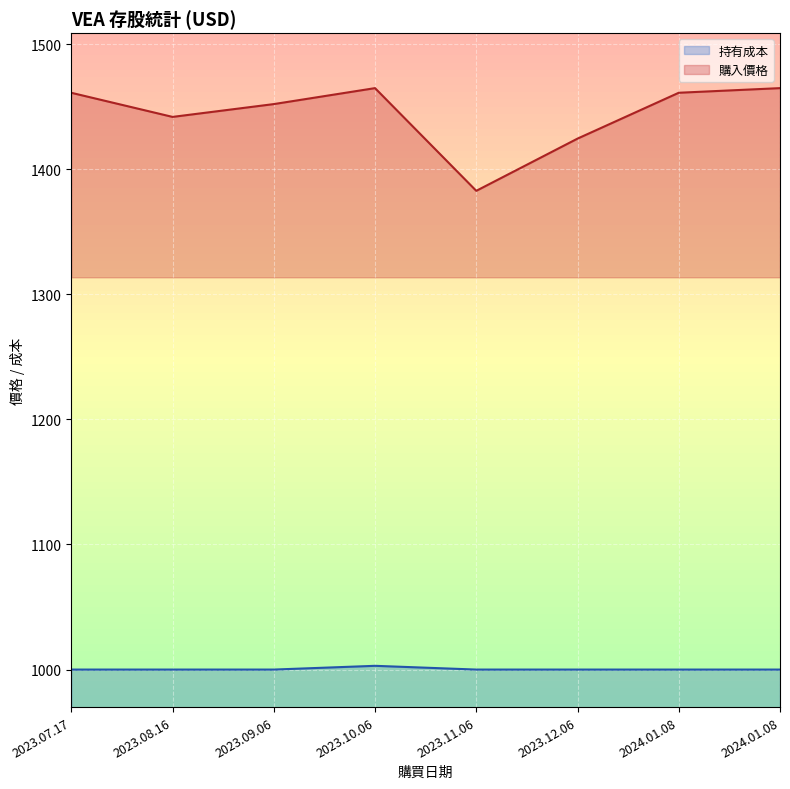

True or false: 持有成本 and 購入價格 cross at least once.

False